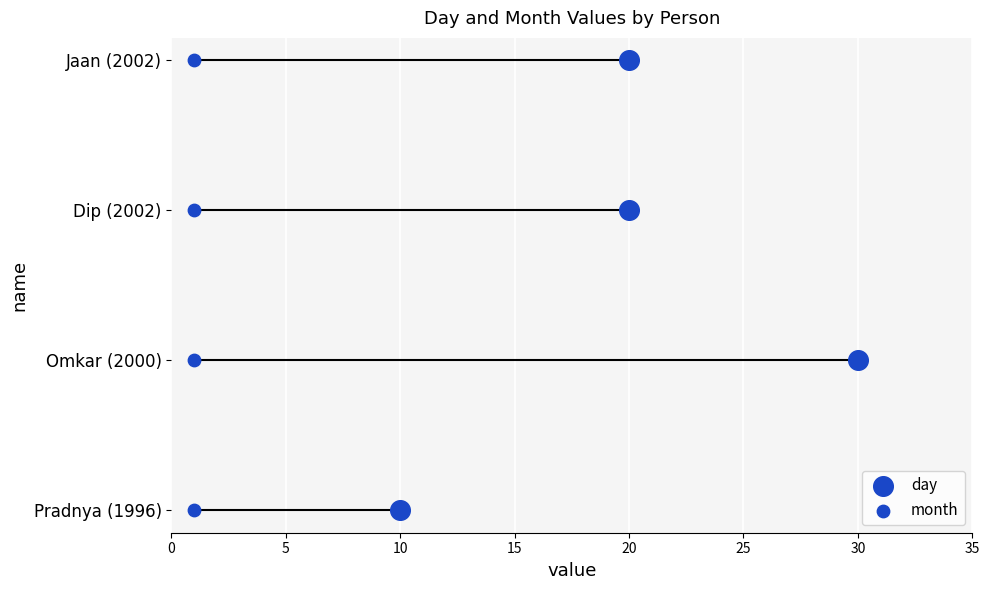

Which series contains the highest Y value?

day